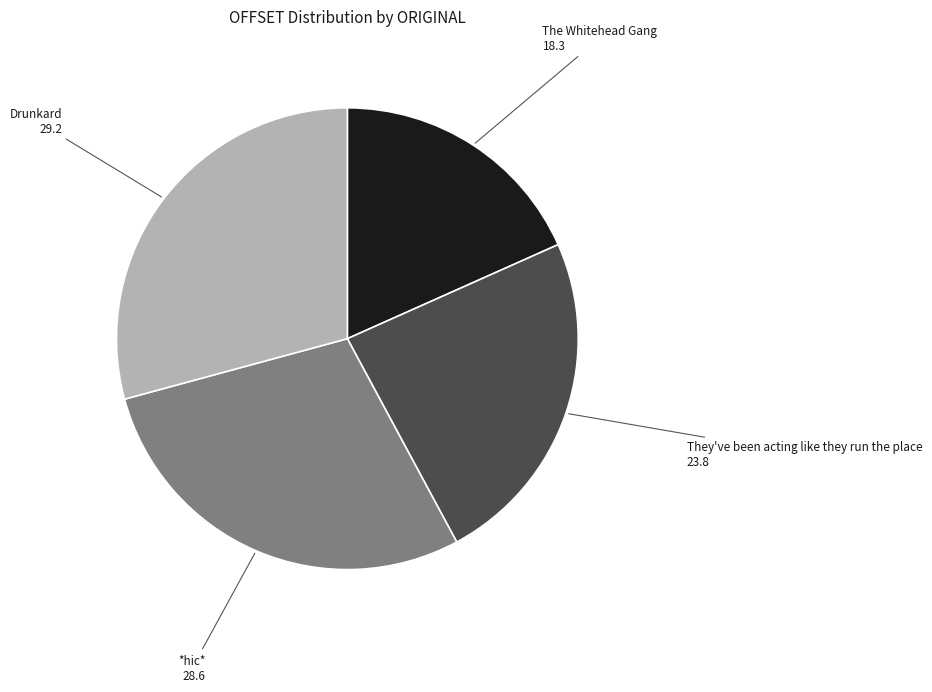

Is there any slice that represents more than half of the pie?

No